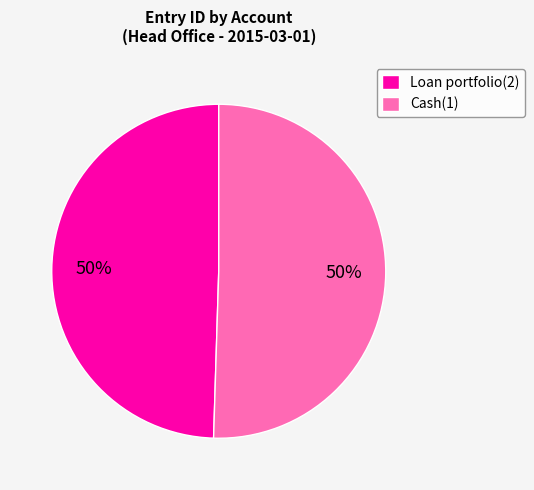

How many segments does this pie chart have?

2